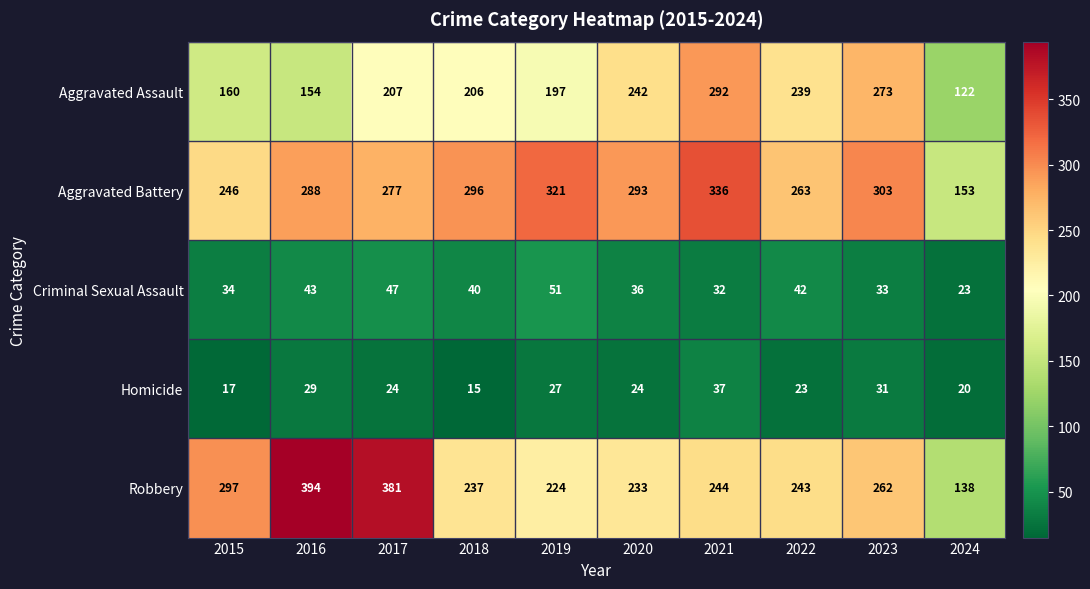

What is the average value of the Homicide series?

25